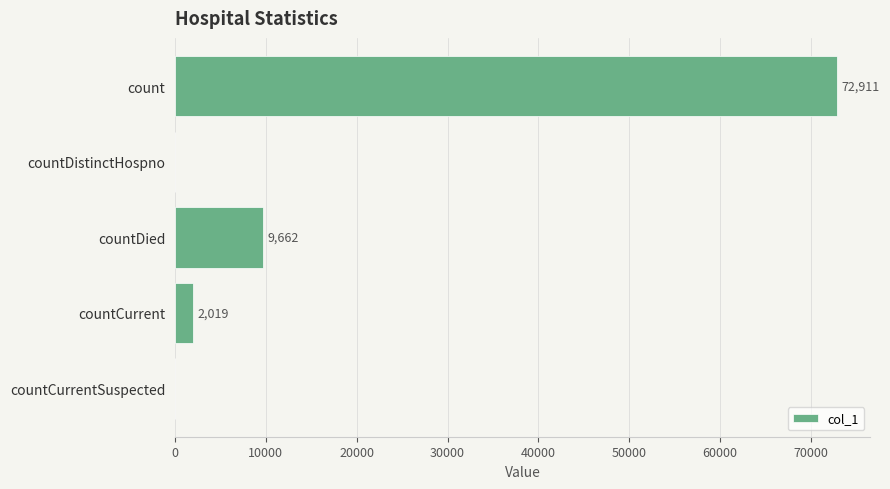

What is the sum of all values?

84592